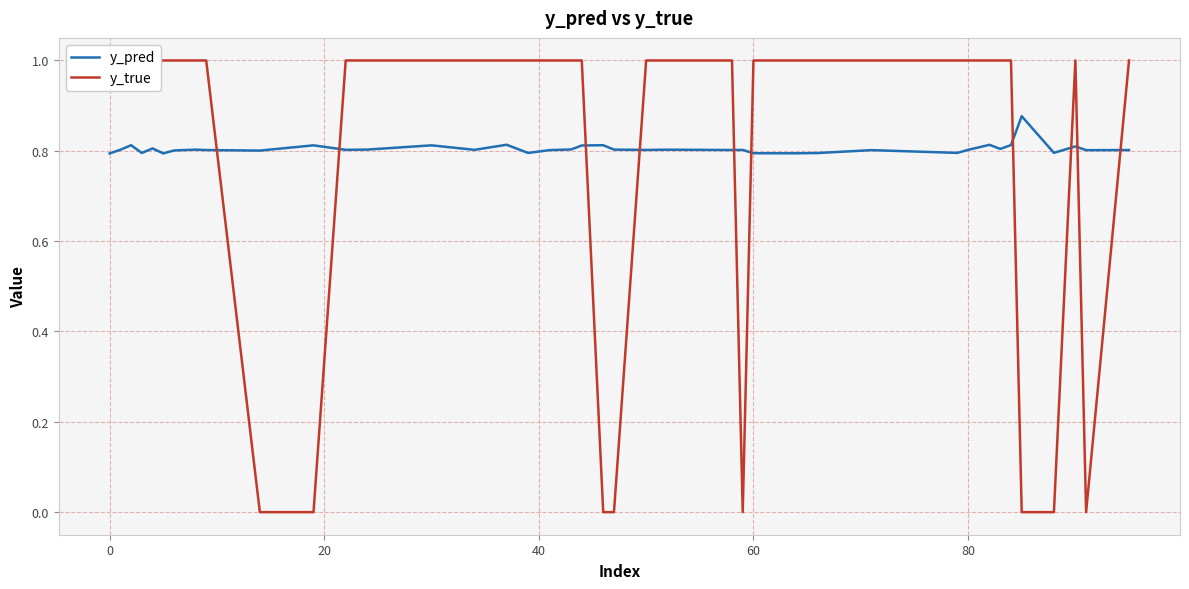

The value of y_pred at 60 is 0.4. True or false?

False